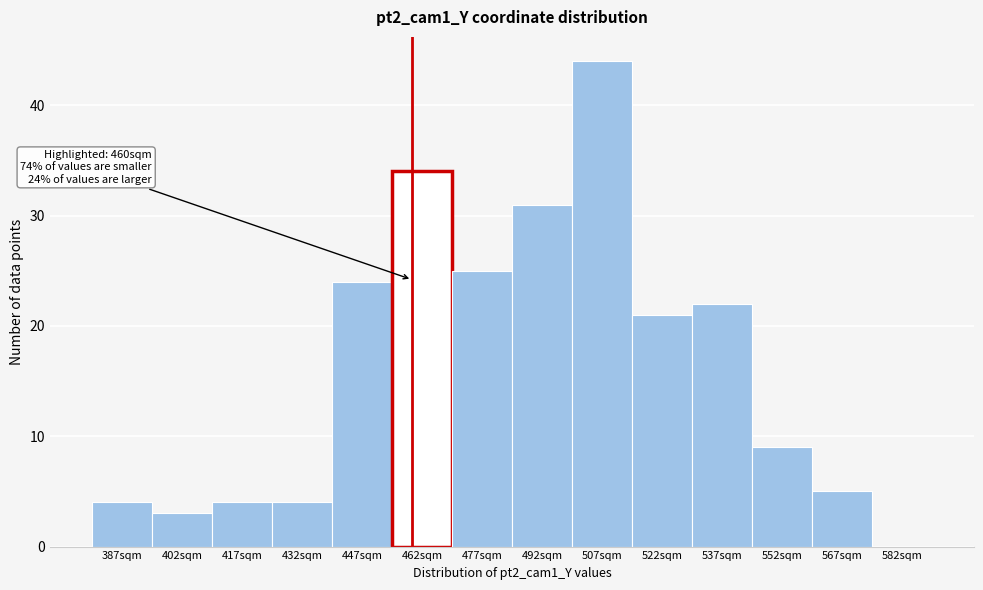

Over which range of the x-axis is the bar tallest?

500 to 515